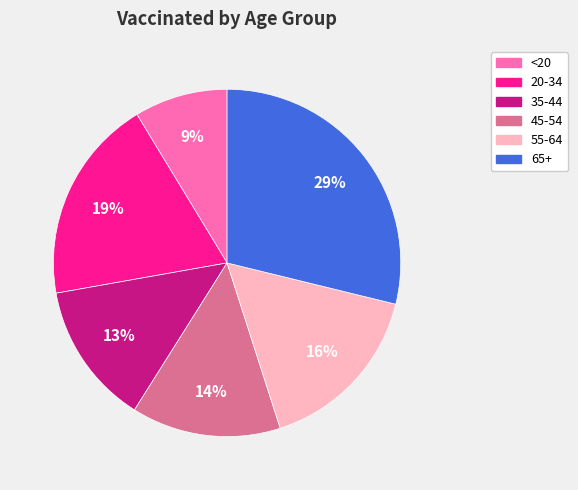

To the nearest percent, what percentage of the pie is 55-64?

16%